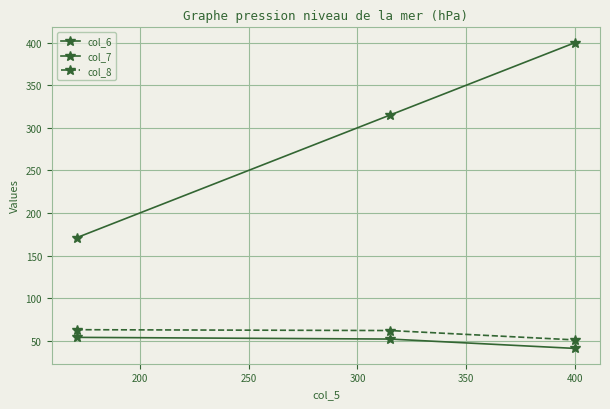

List the series in order of their peak value, highest first.

col_7, col_8, col_6